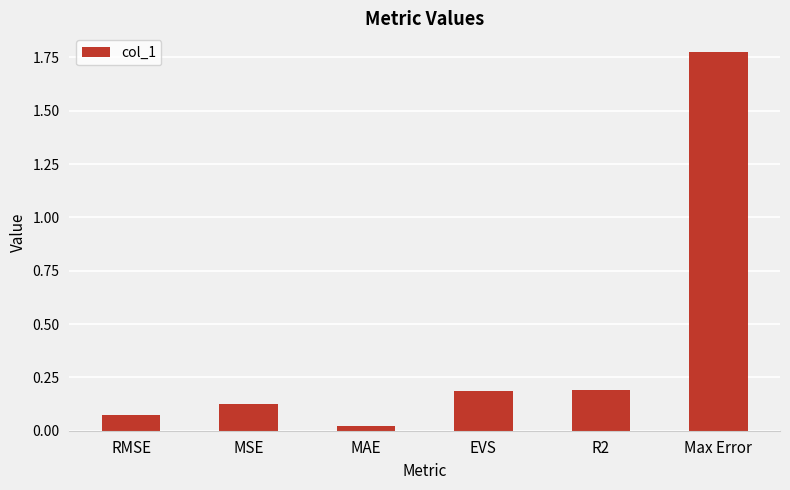

What is the difference between the maximum and second lowest values?

1.7